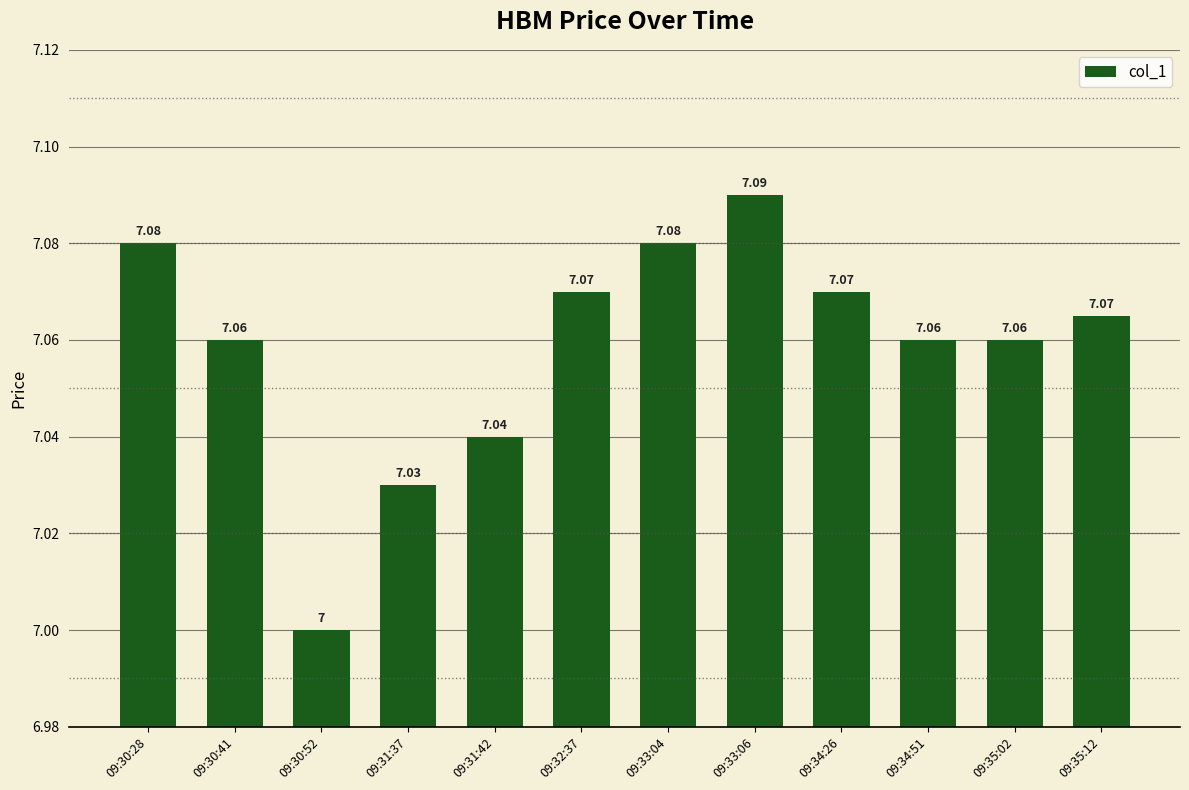

Which has a higher value, 09:35:12 or 09:30:52?

09:35:12